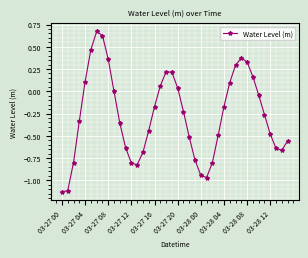

How many points are higher than both their immediate neighbors (excluding endpoints)?

3